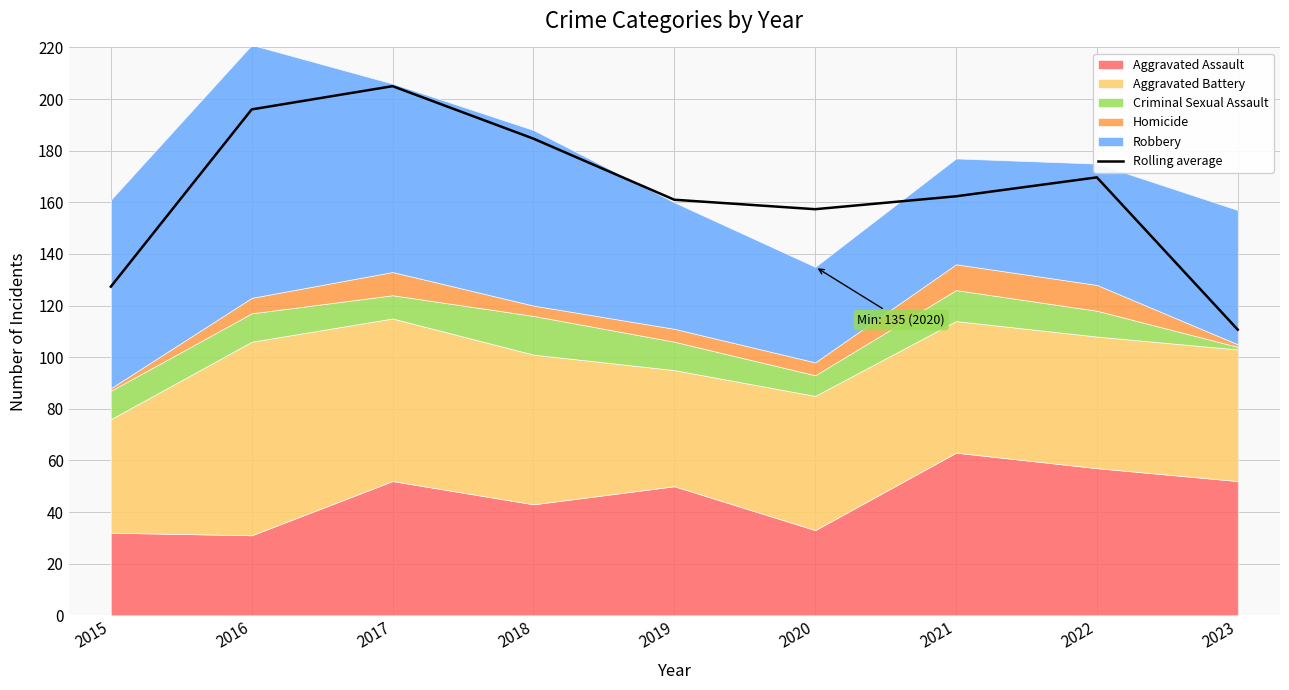

What is the average value?

163.8